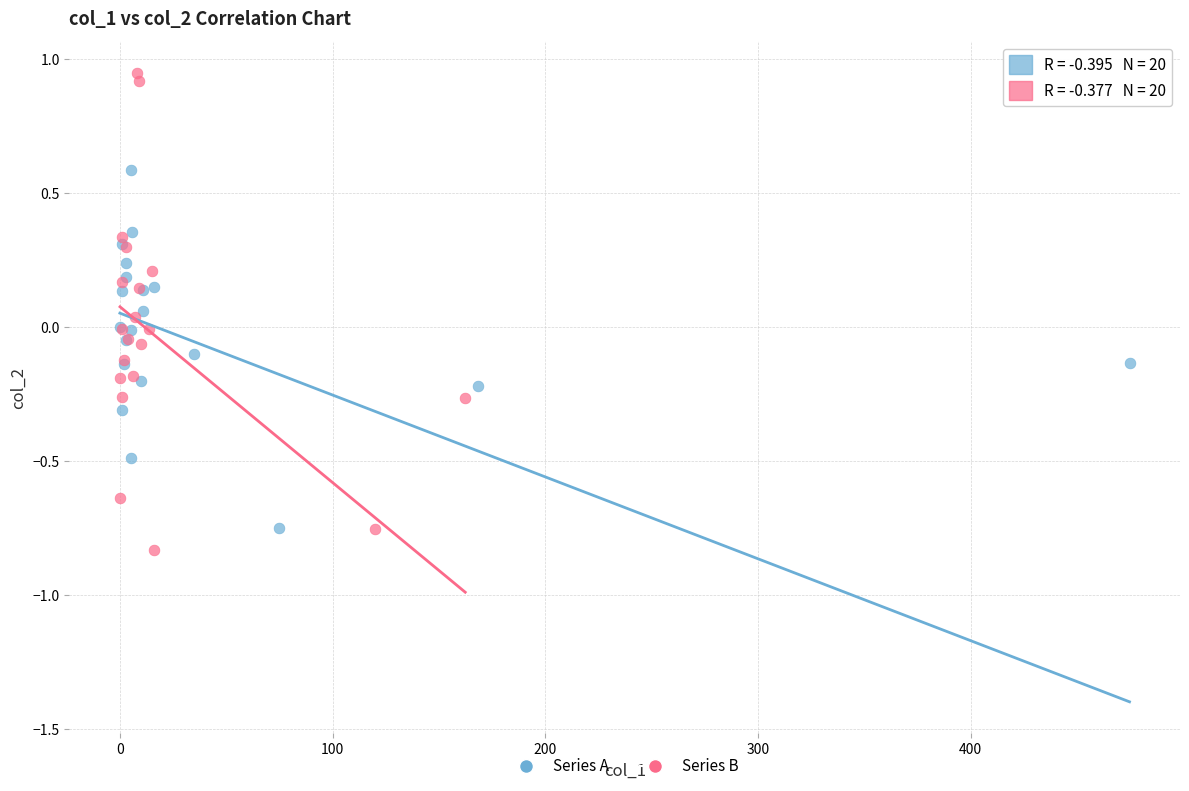

Which series has the widest spread of Y values?

Series B